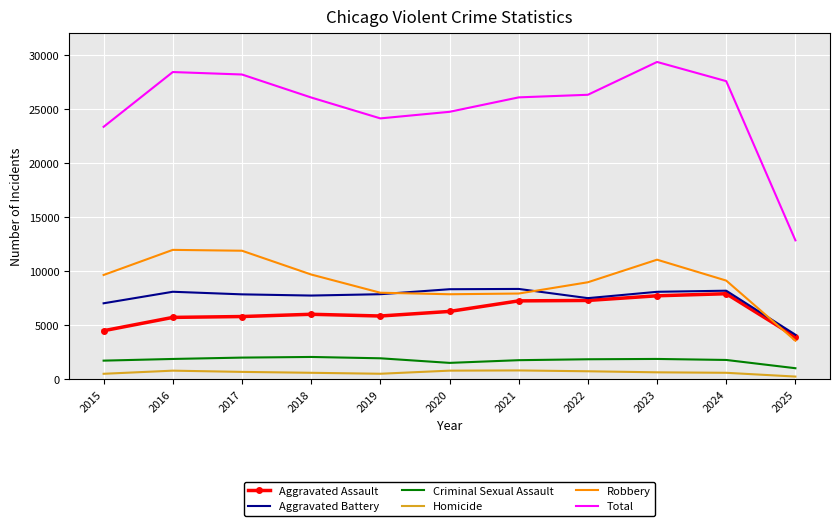

Which series has the widest spread of values?

Total